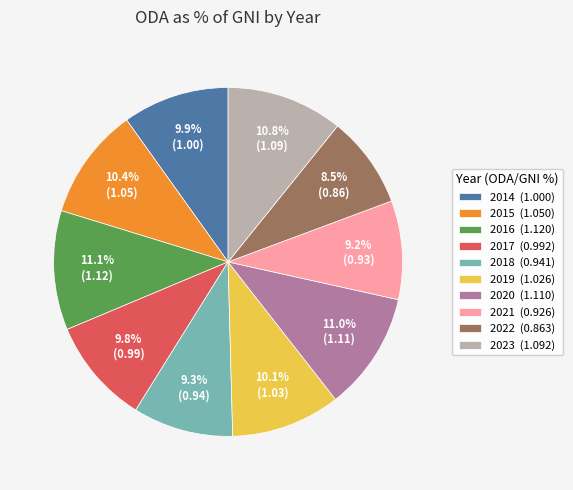

Is 2017 the majority of the pie?

No